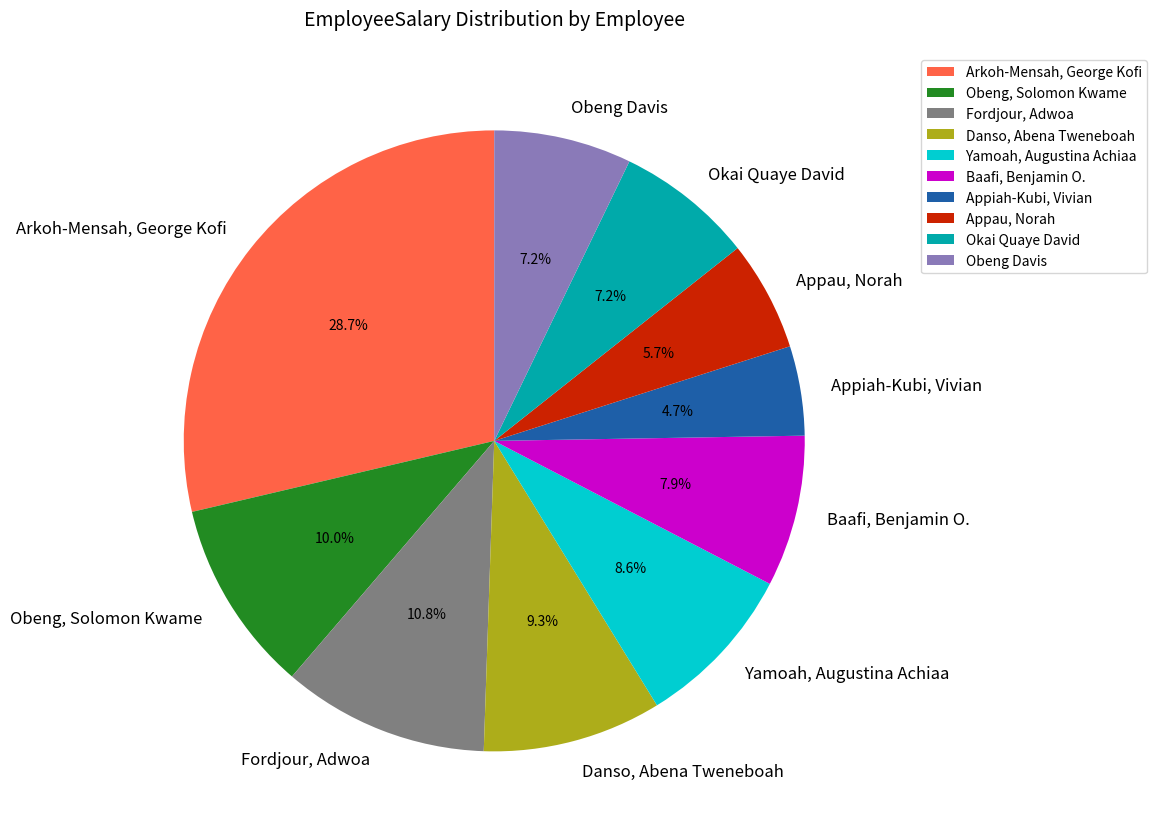

What is the total percentage of Obeng Davis and Appau, Norah?

12.9%